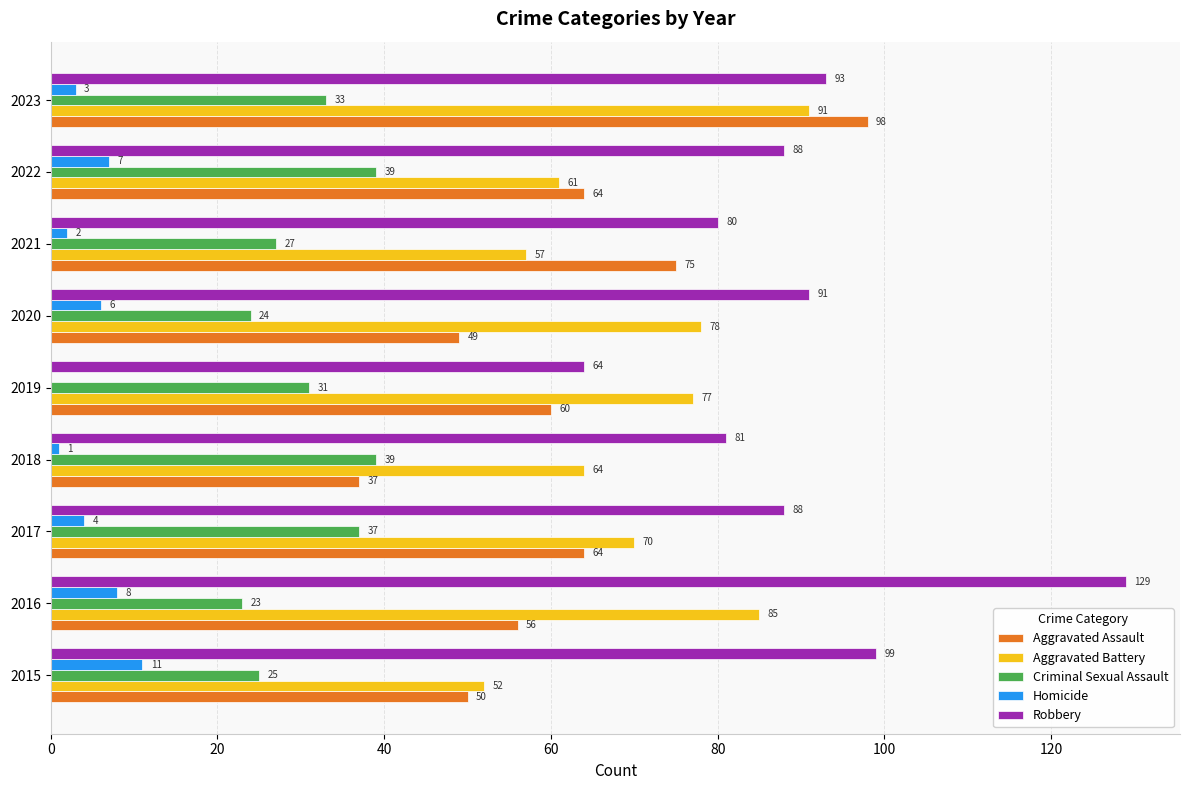

What is the sum of all Aggravated Battery values?

635